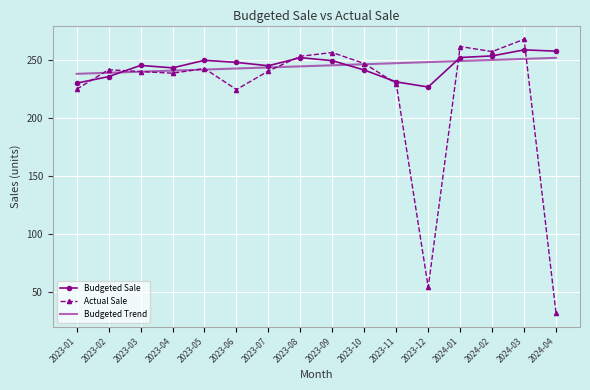

True or false: Budgeted Trend has a value of 240.3 at 2023-03.

True